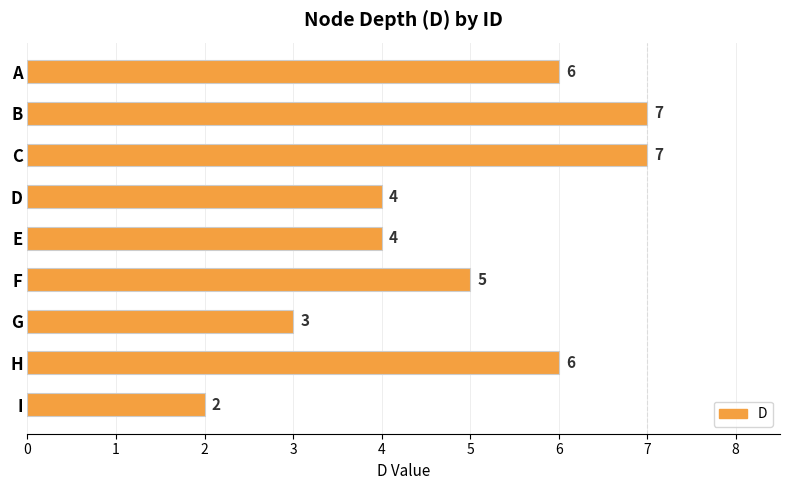

What is the ratio of the value at C to the value at I?

3.5